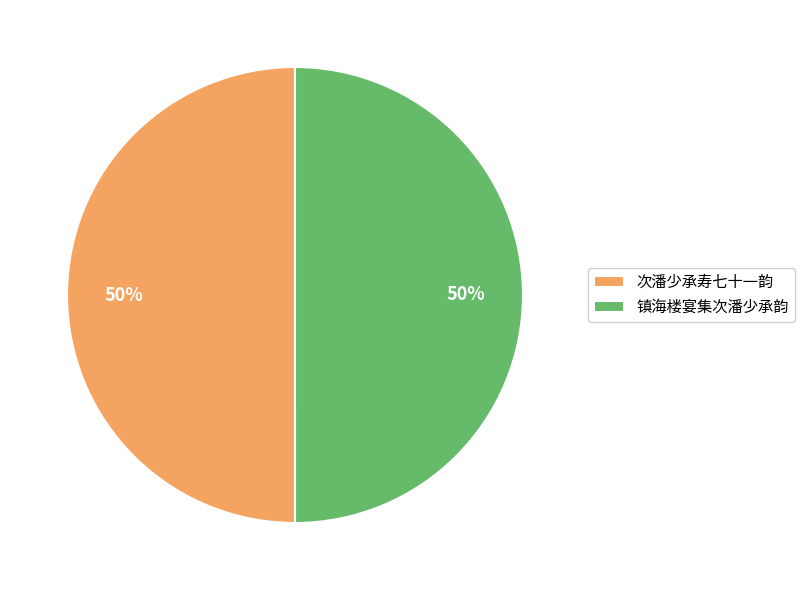

The 次潘少承寿七十一韵 slice represents 36% of the pie. True or false?

False